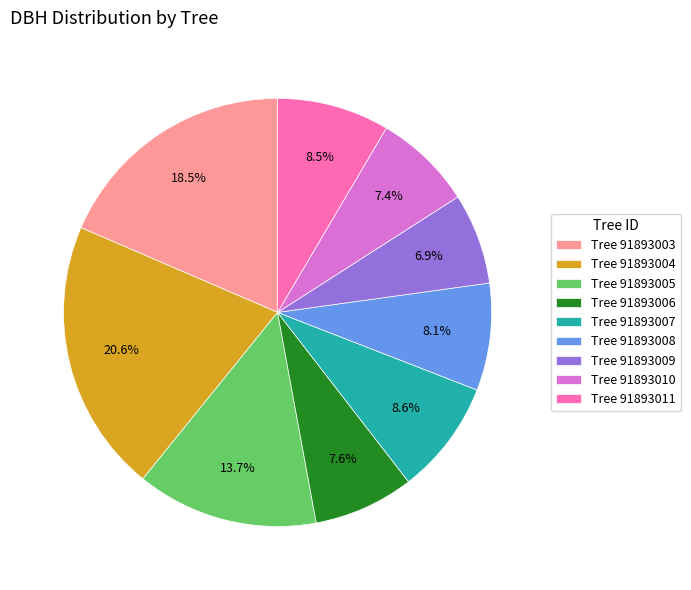

Does any single category account for the majority?

No